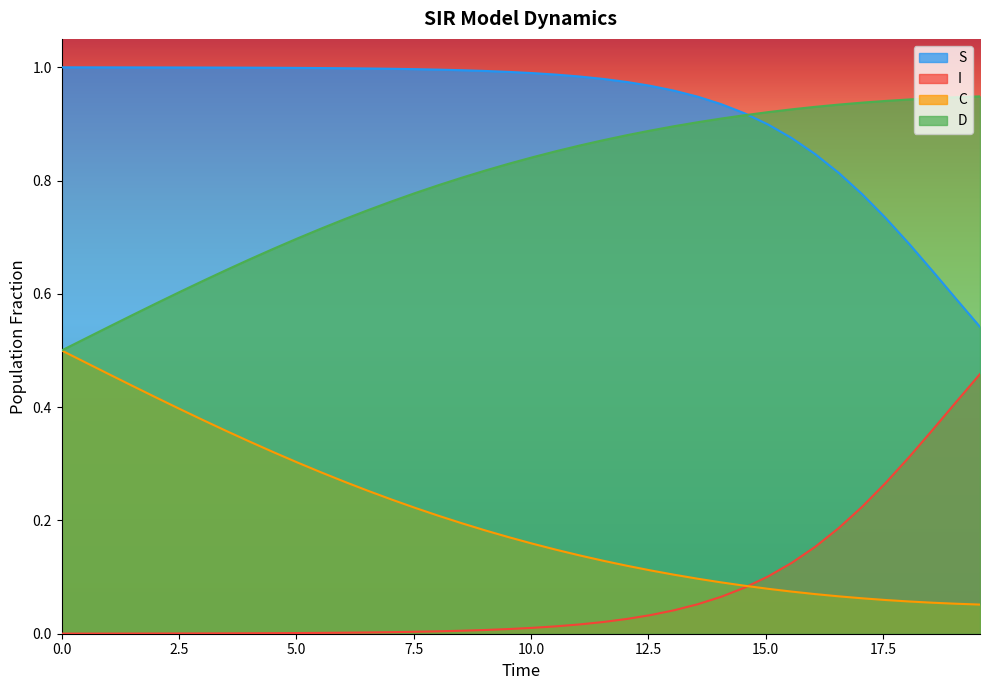

Does the chart have visible grid lines?

No